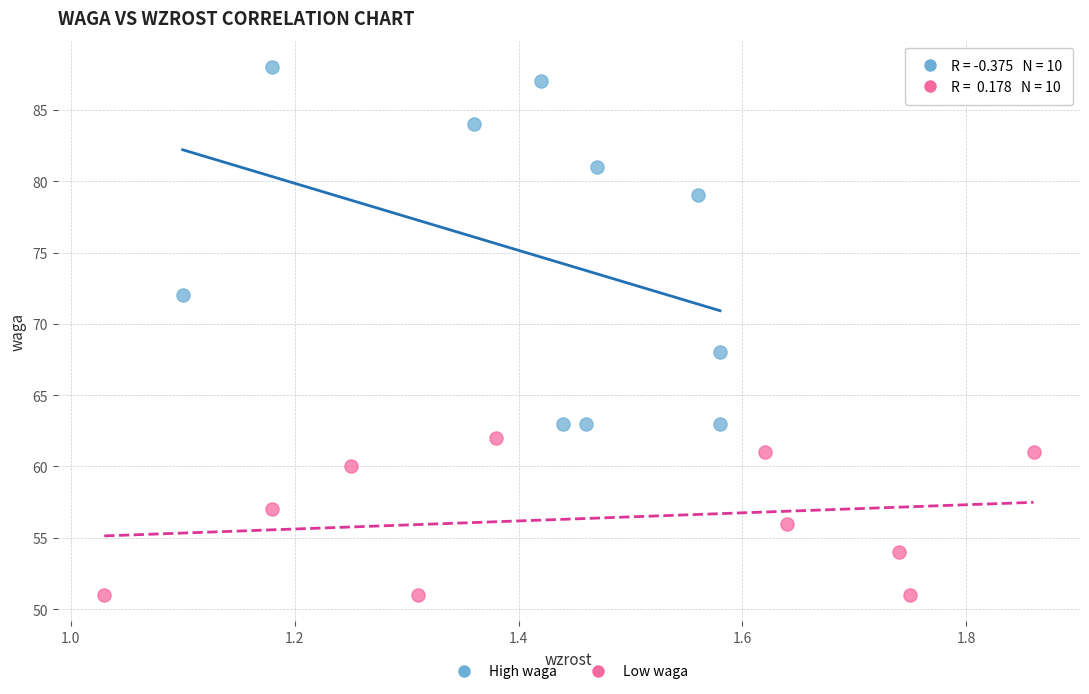

What are all the series names shown in the legend?

High waga, Low waga